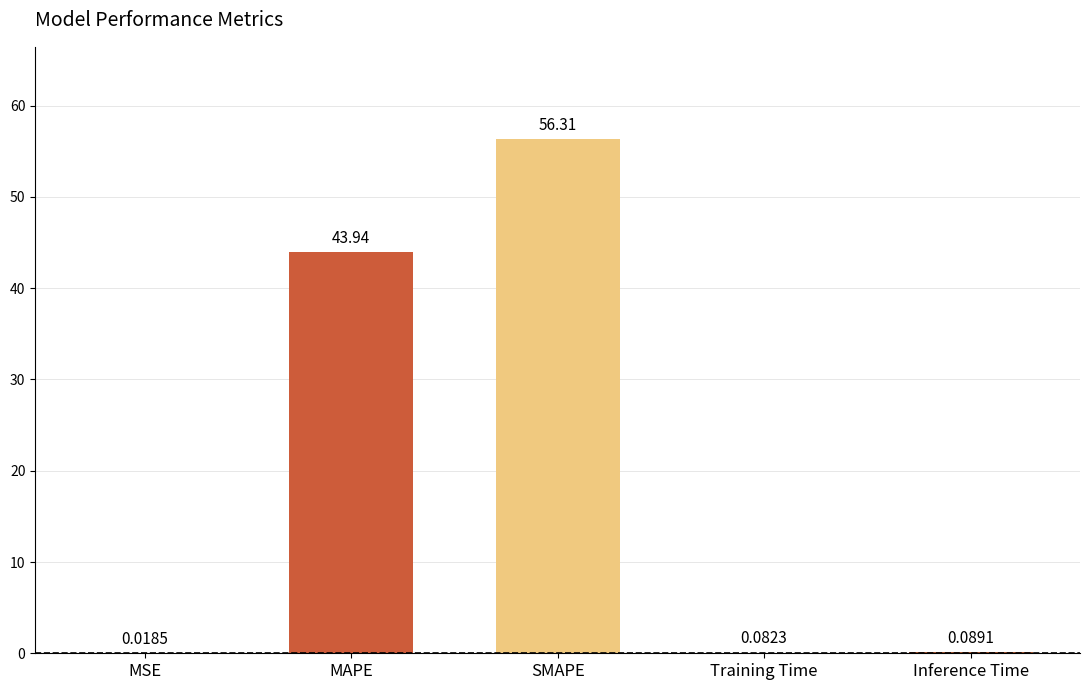

Which label corresponds to the largest value in the chart?

SMAPE